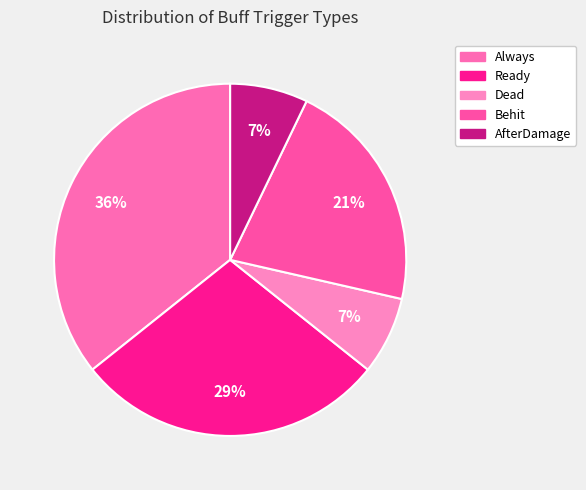

Which has a higher value, Ready or AfterDamage?

Ready